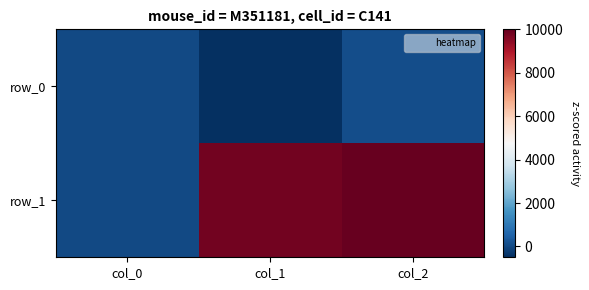

What value does the row_0 series have at col_1?

-500